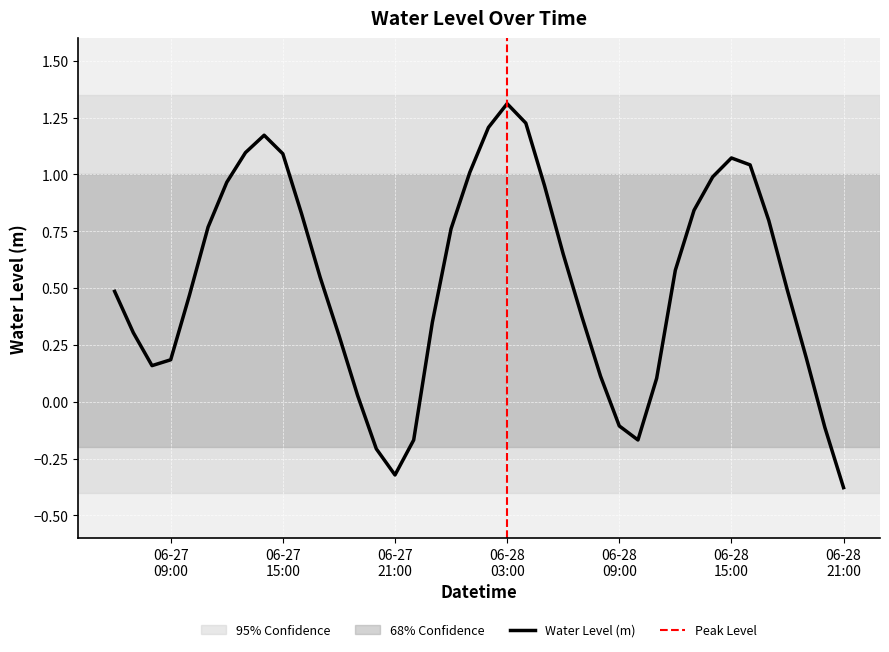

What is the value of the 7th point from the left?

1.0